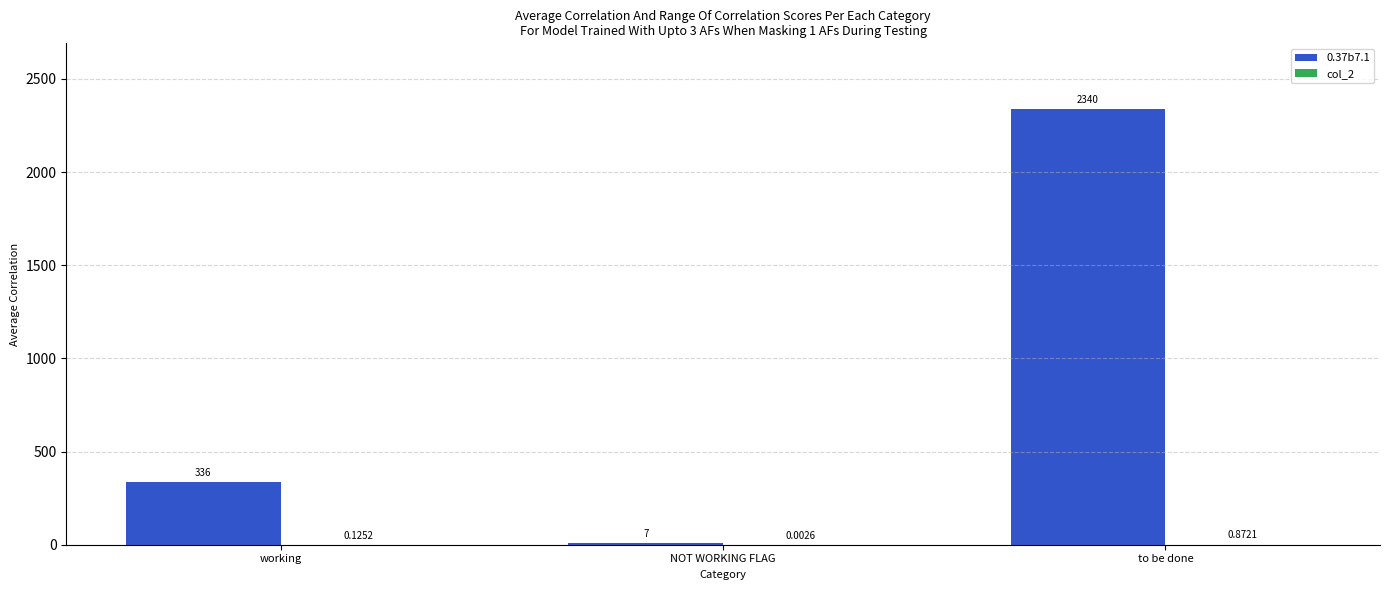

At which category is the sum across all series the highest?

to be done